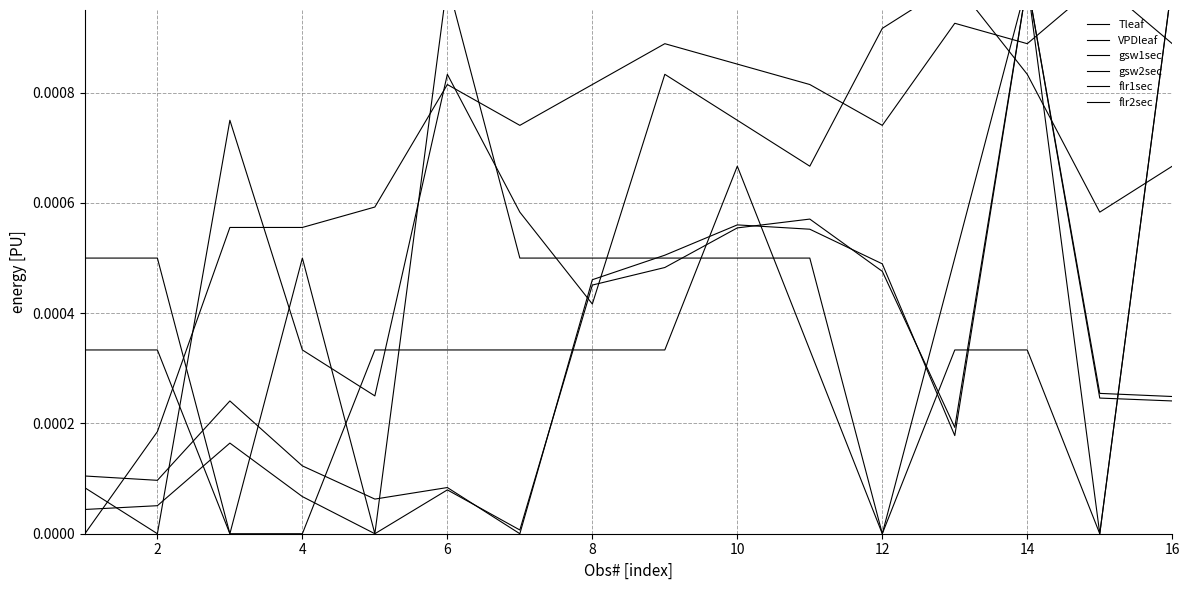

Which category has the lowest value across all series?

12